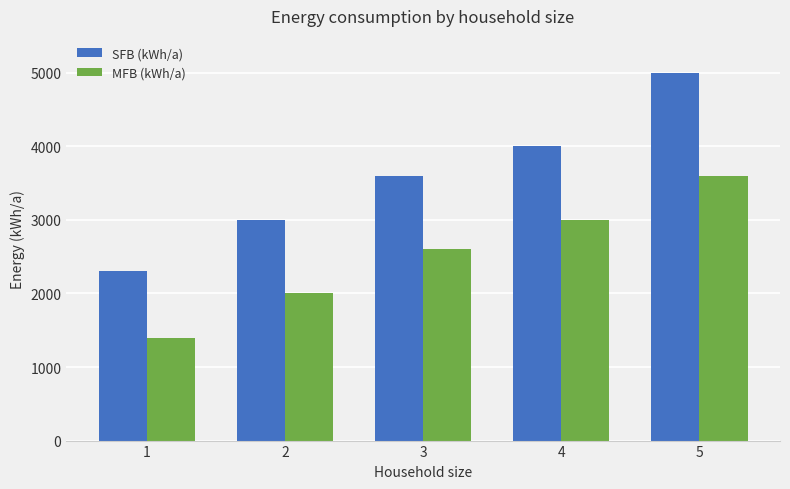

The value of MFB (kWh/a) at 2 is 2744. True or false?

False